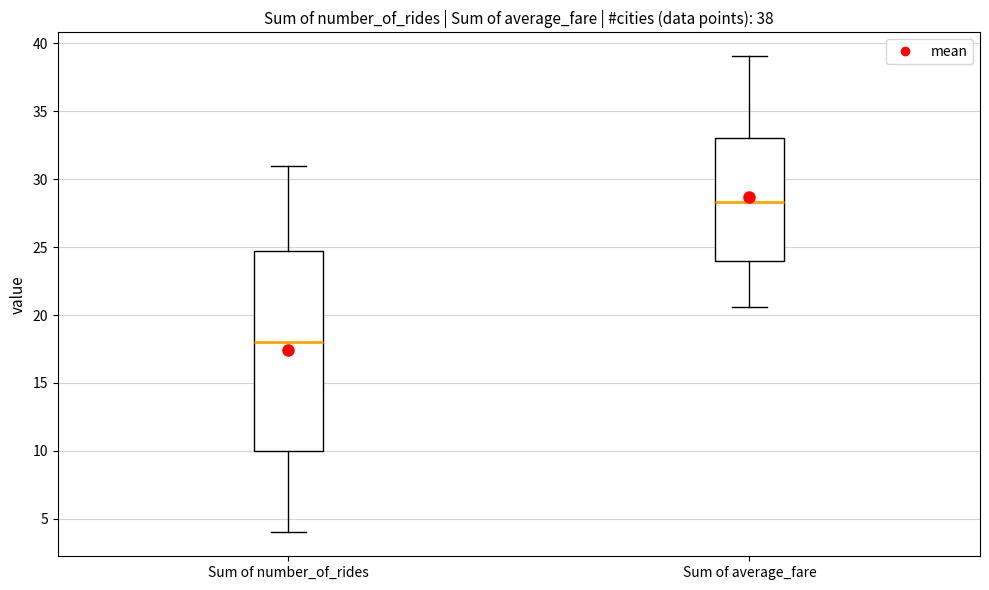

Which box has the highest median line?

Sum of average_fare